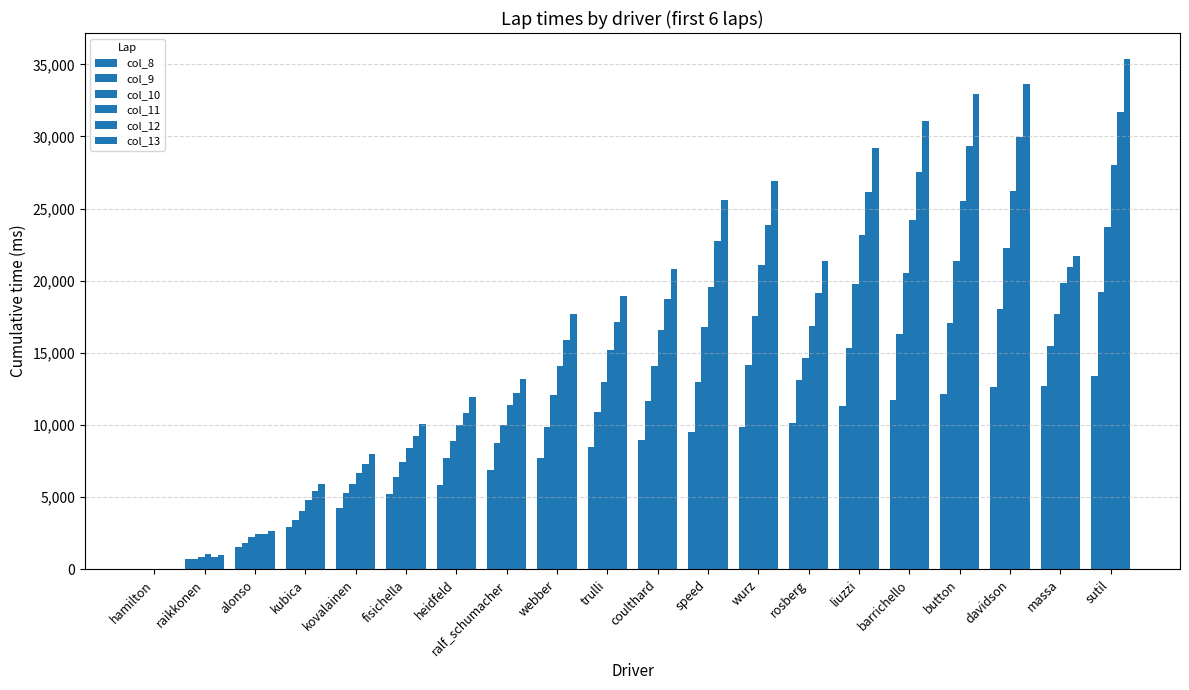

What is the average value of the col_8 series?

7801